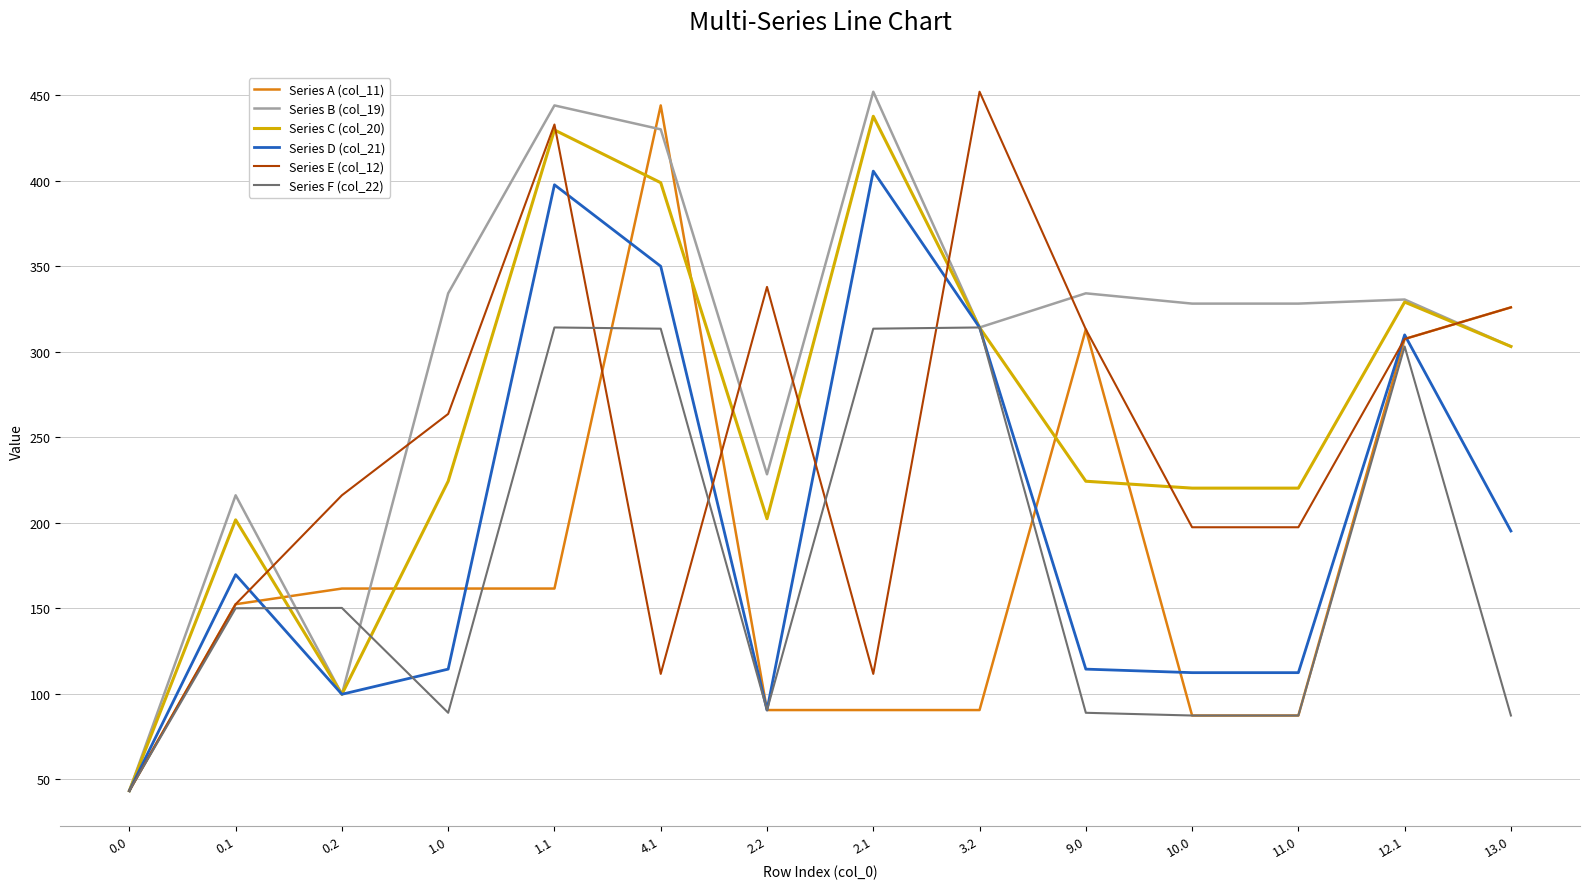

At which category does Series E (col_12) reach its first local peak?

1.1